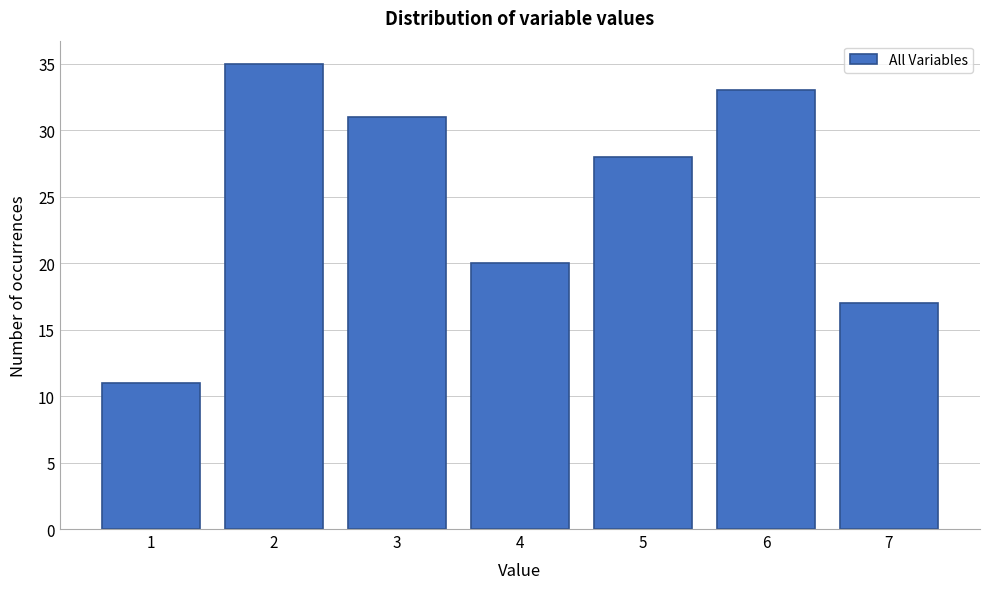

Over which range of the x-axis is the bar tallest?

1.5 to 2.5